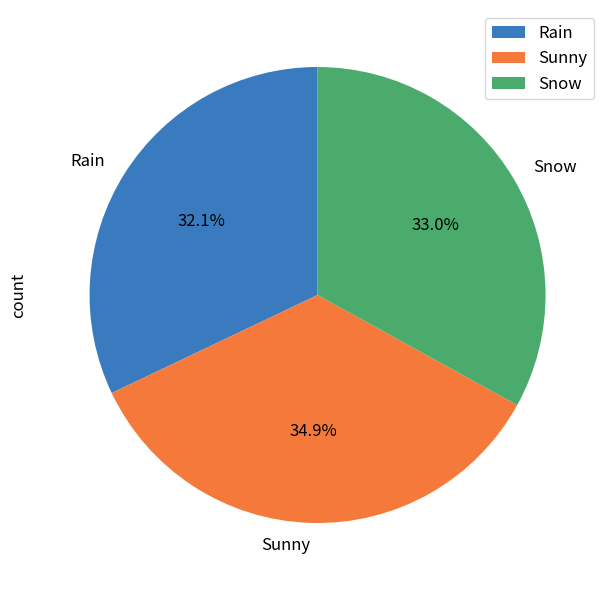

To the nearest percent, what percentage of the pie is Sunny?

35%